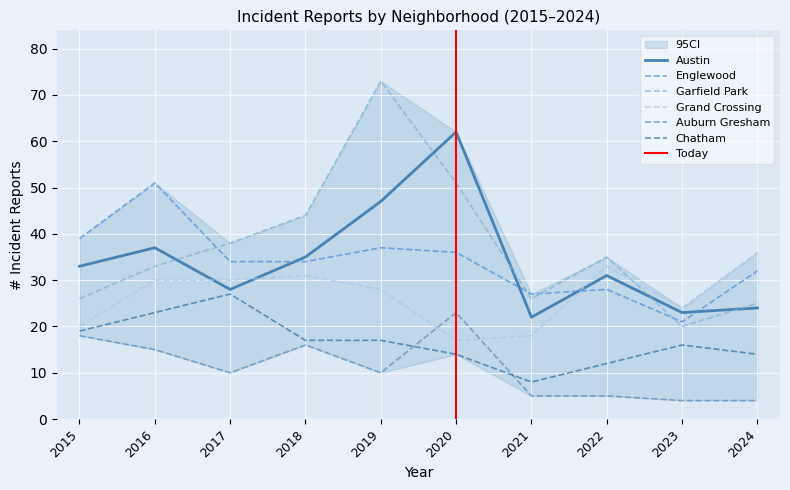

What is the average value of the Grand Crossing series?

27